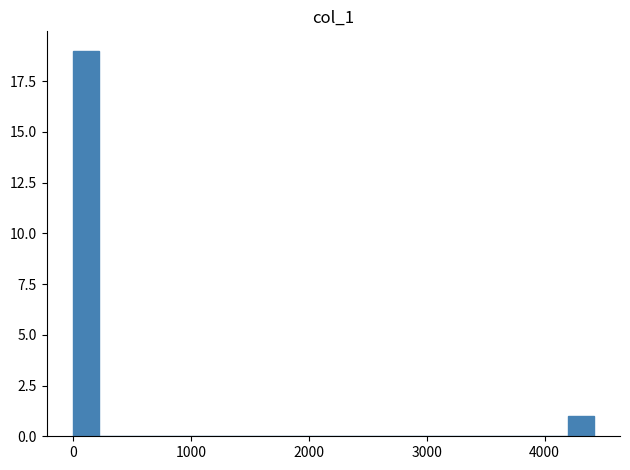

Read against the x-axis, roughly where is the centre of the tallest bar?

100